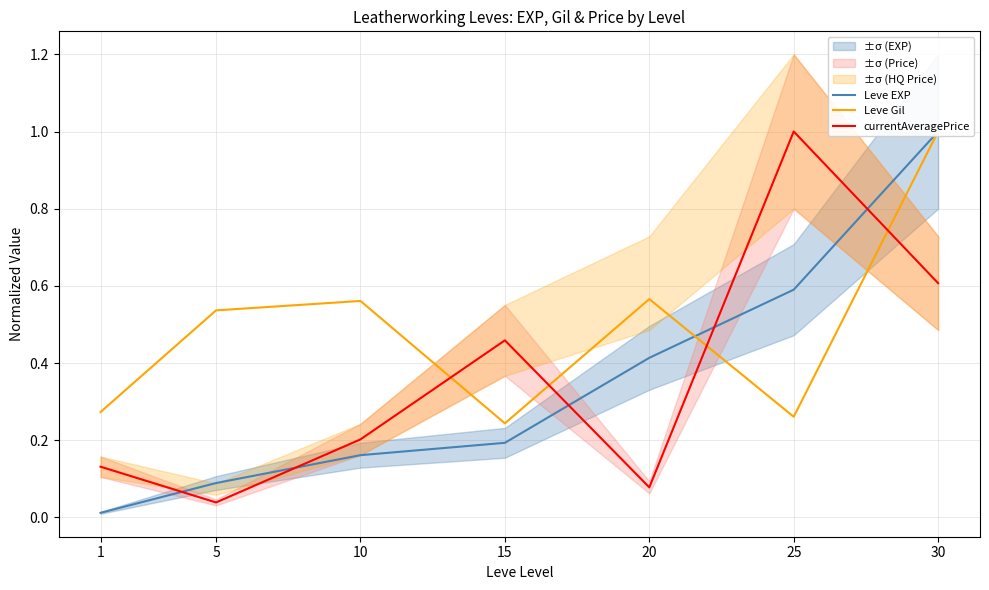

What is the difference between the Leve EXP values at 5 and 25?

0.5